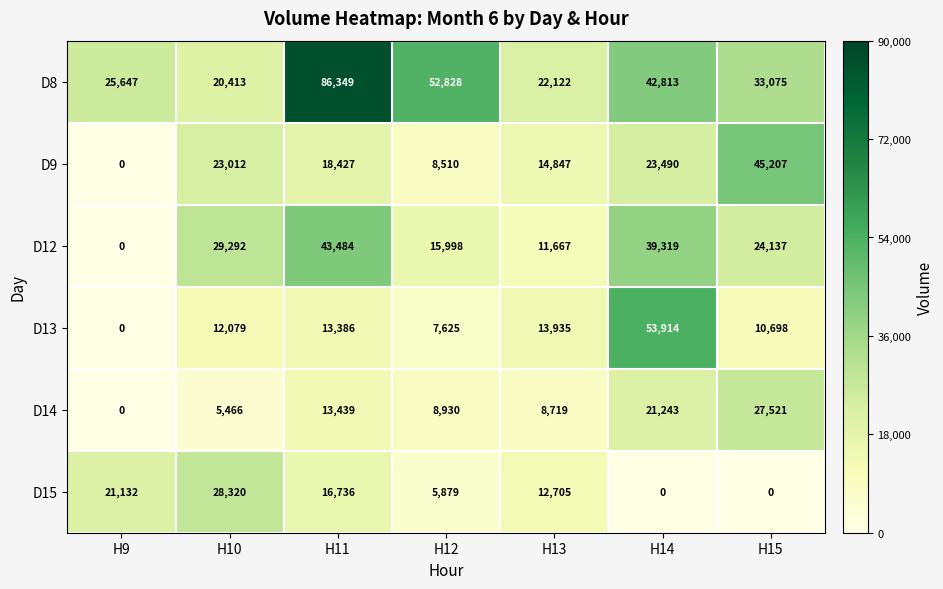

At which label is D14 closest to 13760?

H11